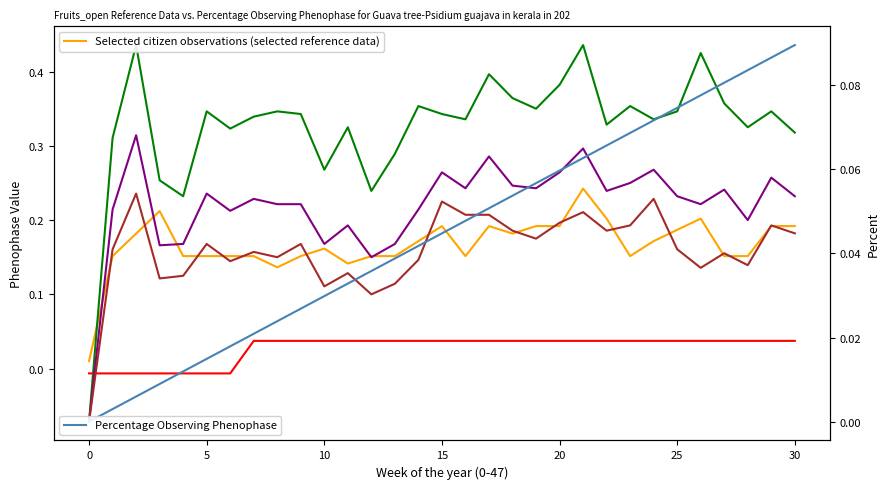

The col_22 series shows 0.1 at 18. True or false?

False